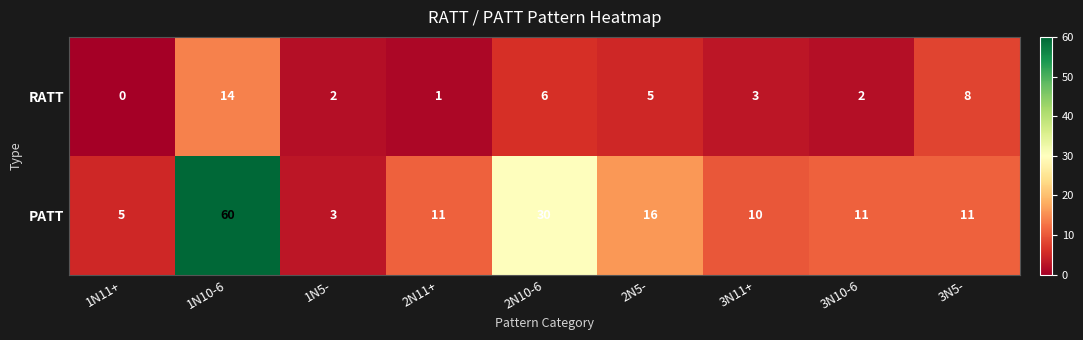

What is the sum of the RATT values at 3N10-6 and 2N11+?

3